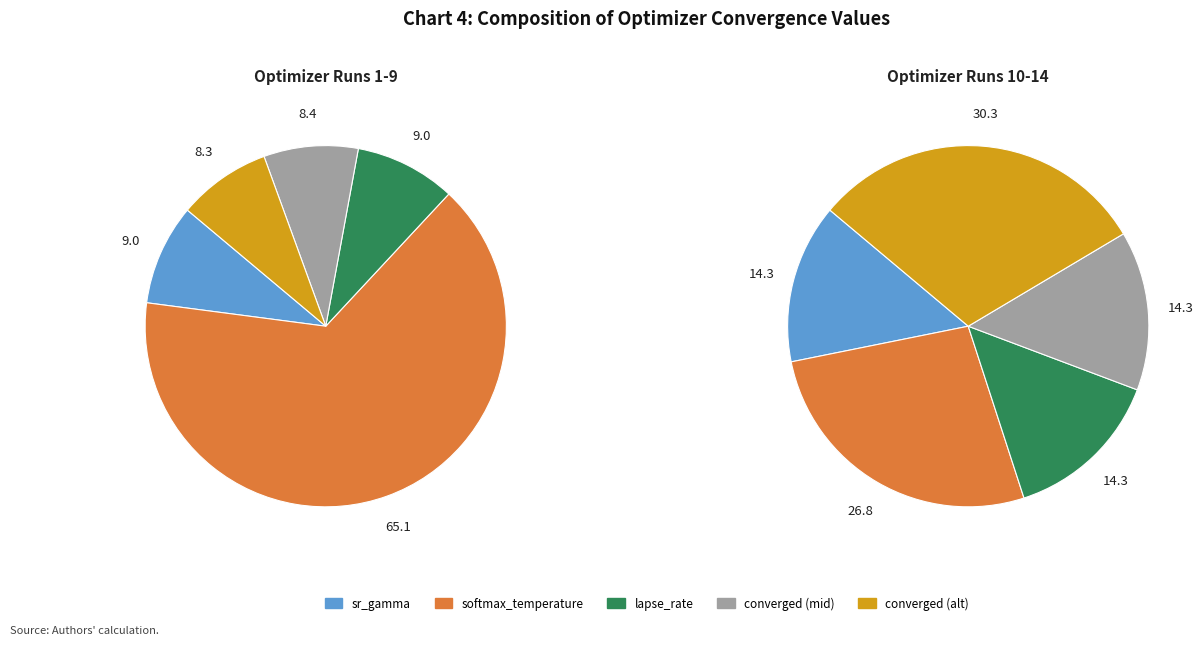

Does any single category account for the majority?

No